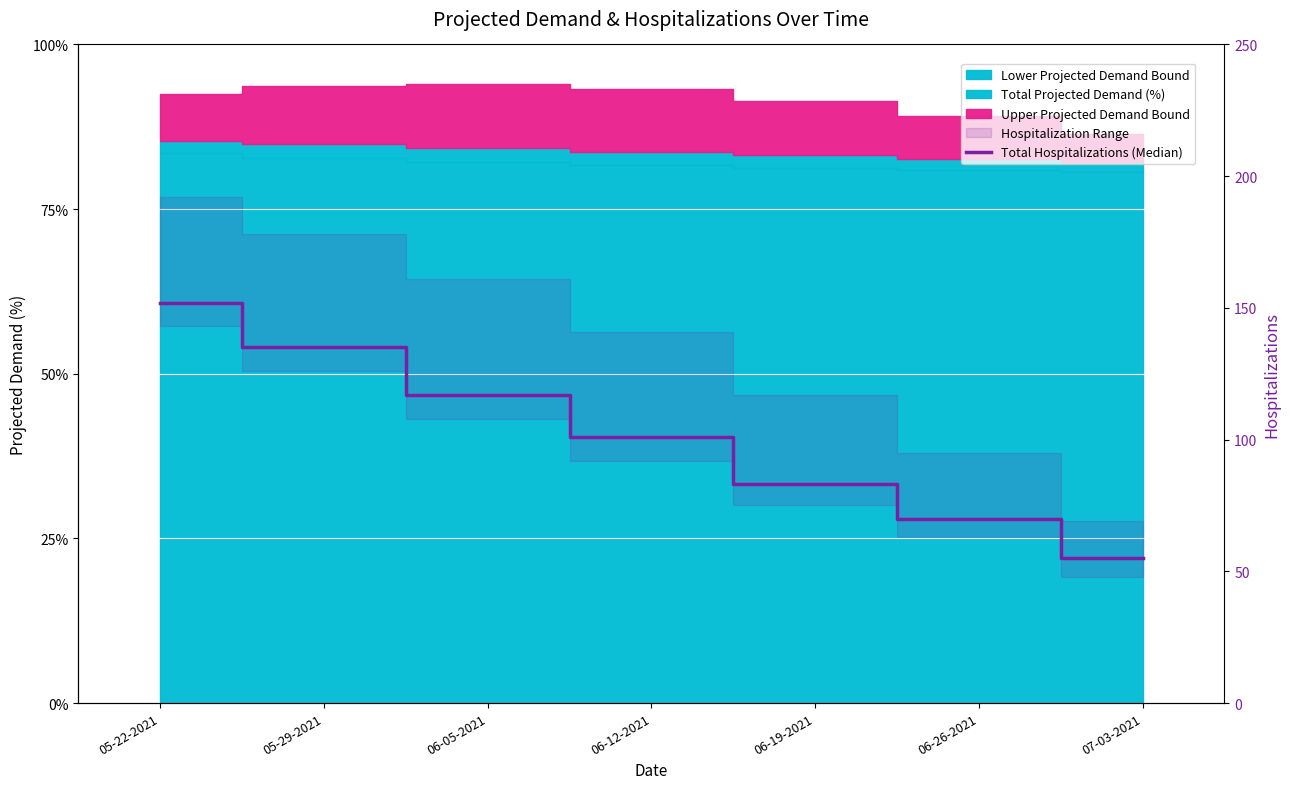

What is the change in value from 05-22-2021 to 06-26-2021?

-82